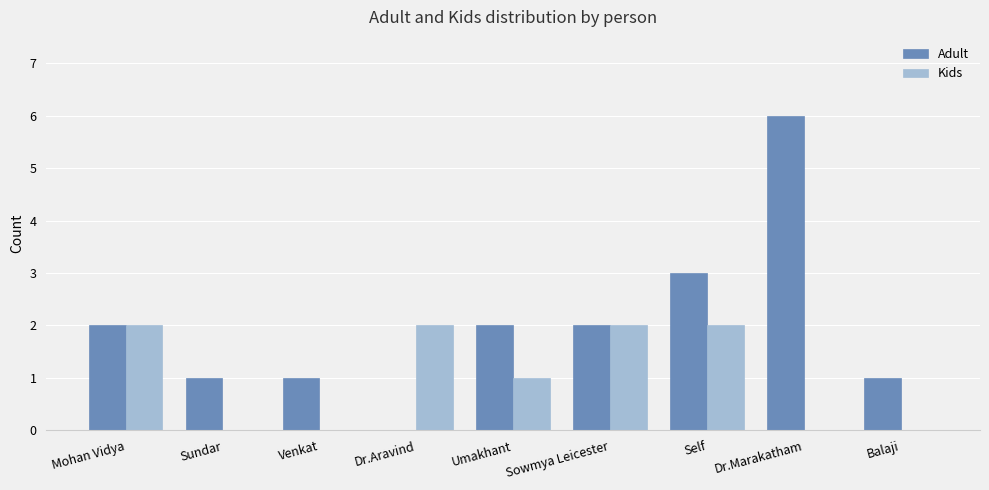

Between Sowmya Leicester and Self, which series saw the biggest shift?

Adult